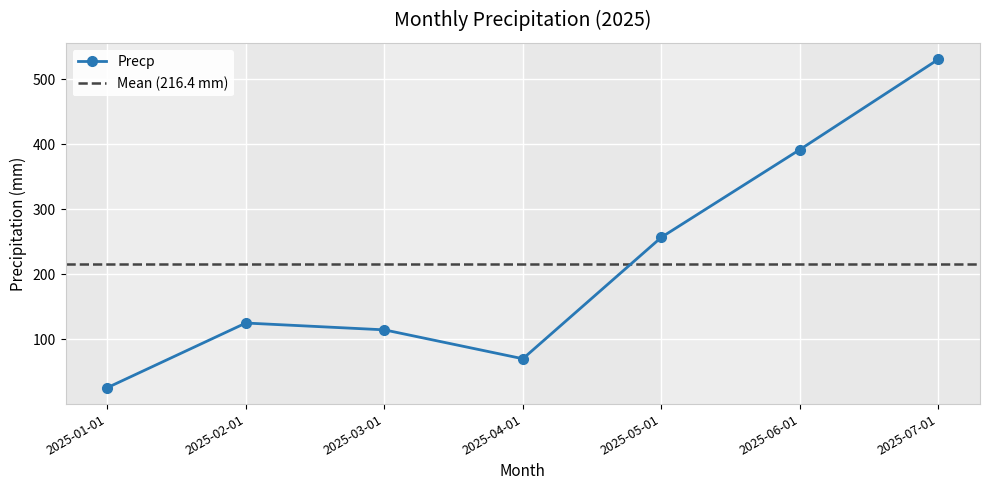

What is the label of the 4th point from the left?

2025-04-01